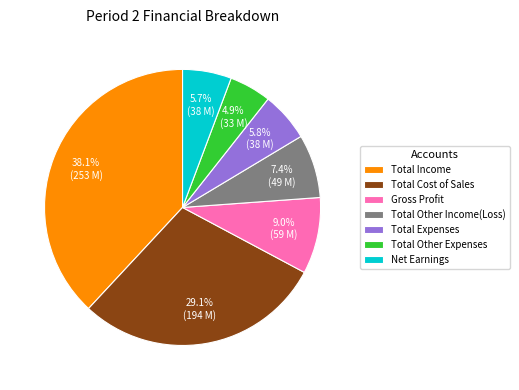

Which category has the biggest portion of the pie?

Total Income